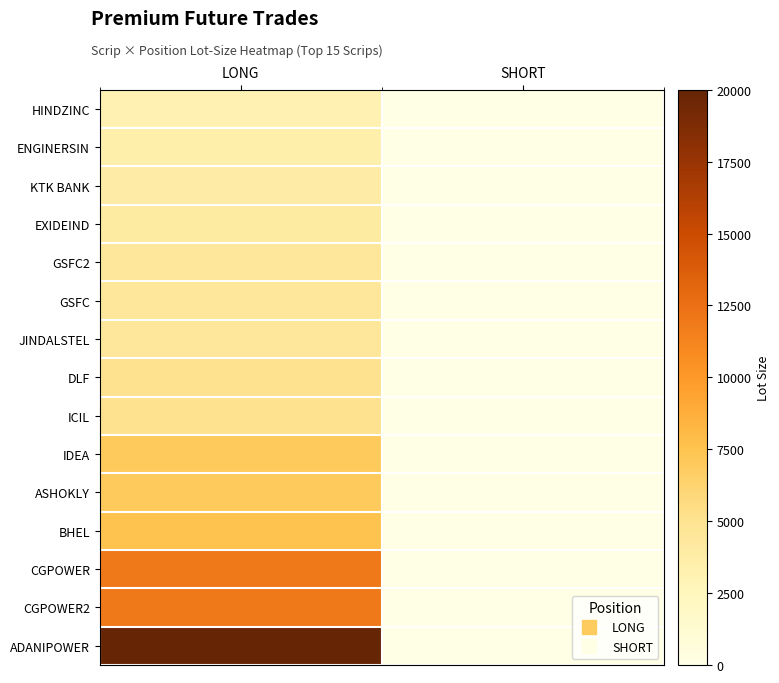

At which category is the sum across all series the highest?

LONG